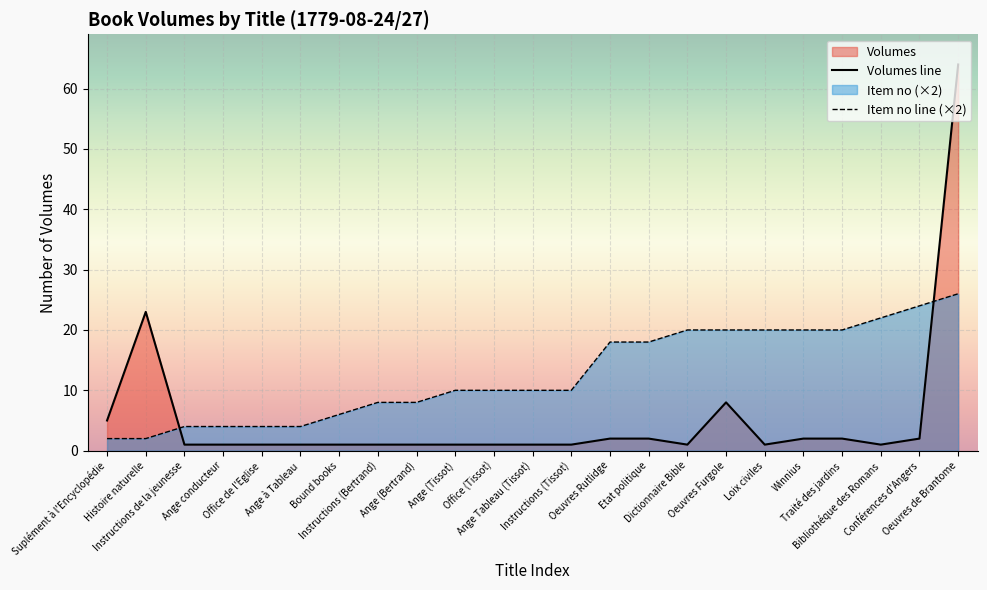

How many lines are shown in the chart?

2